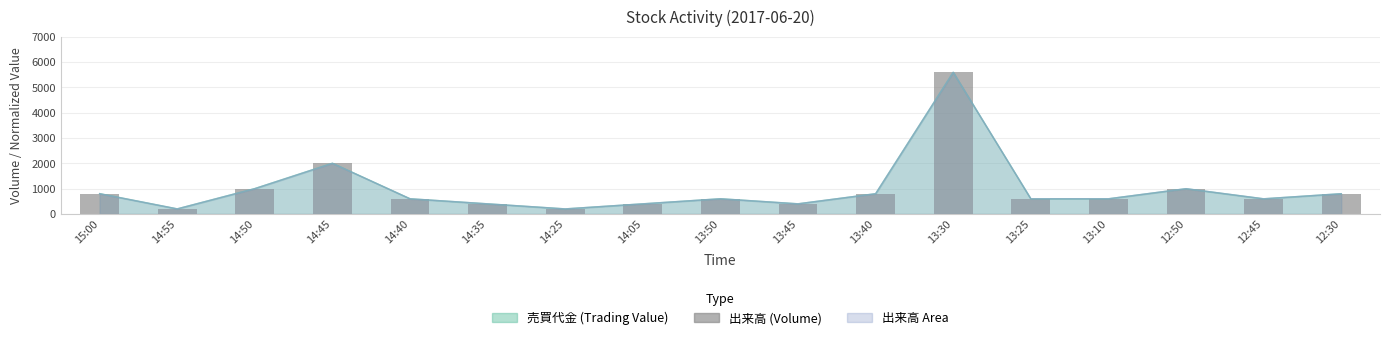

Is it true that the value at 14:50 is 562?

False